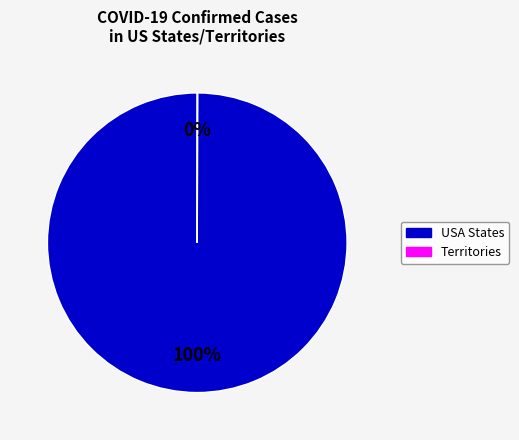

Is there any slice that represents more than half of the pie?

Yes